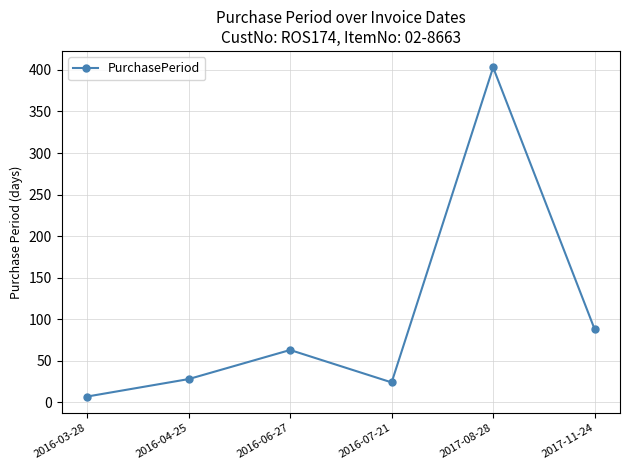

True or false: the data shows 25 at 2017-11-24.

False